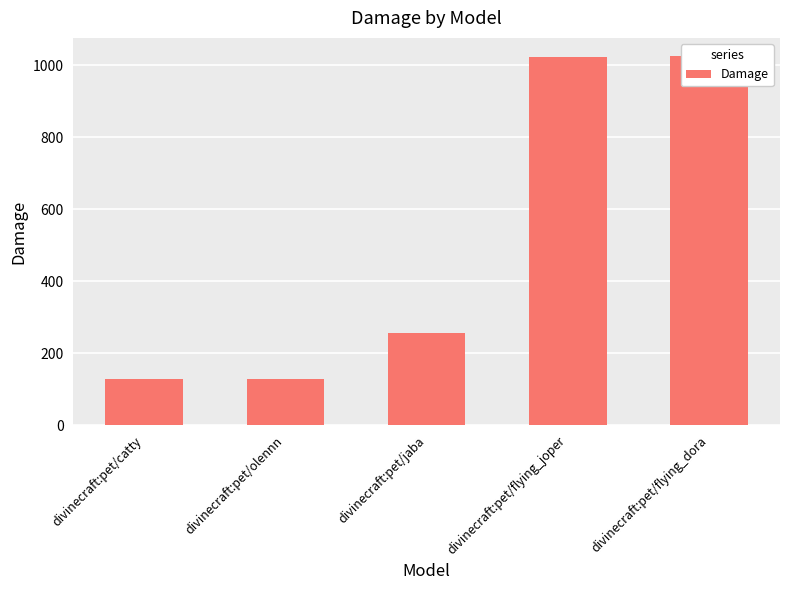

What value does the data have at divinecraft:pet/flying_dora?

1025